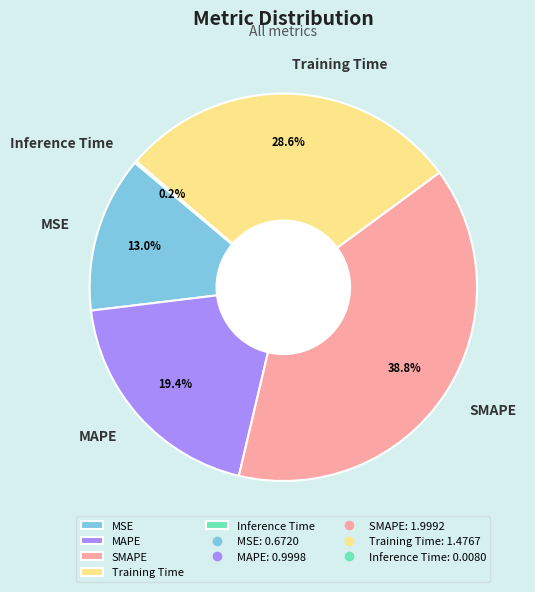

To the nearest percent, what is the average slice percentage?

20%